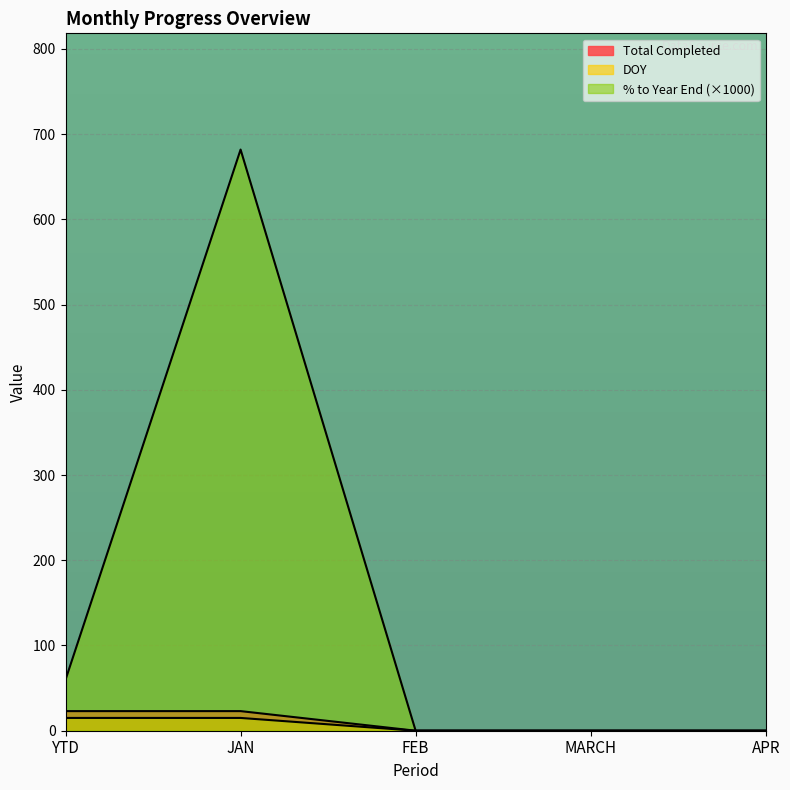

True or false: Total Completed and DOY cross at least once.

False